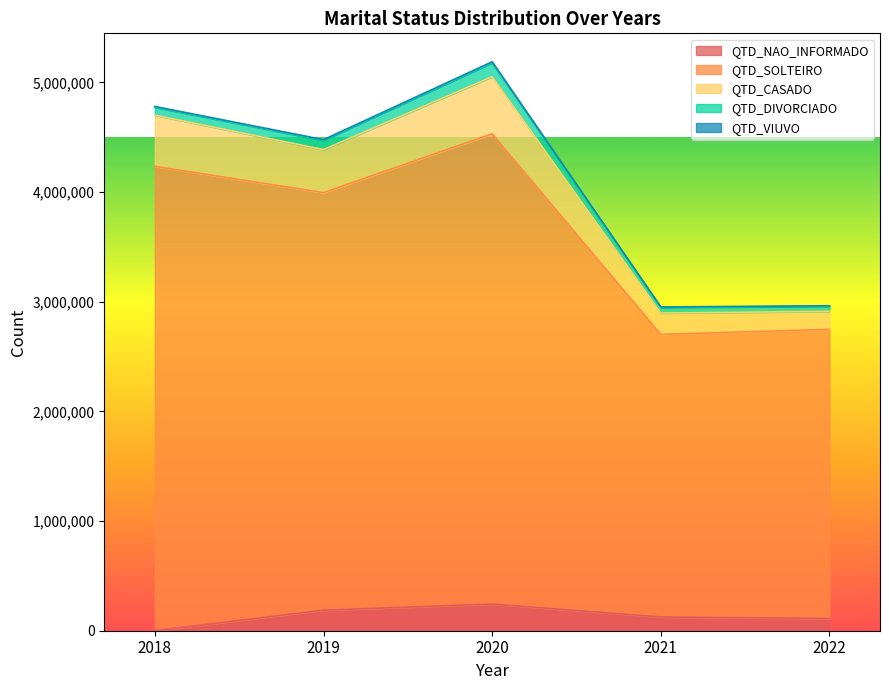

True or false: QTD_NAO_INFORMADO and QTD_SOLTEIRO intersect in this chart.

False